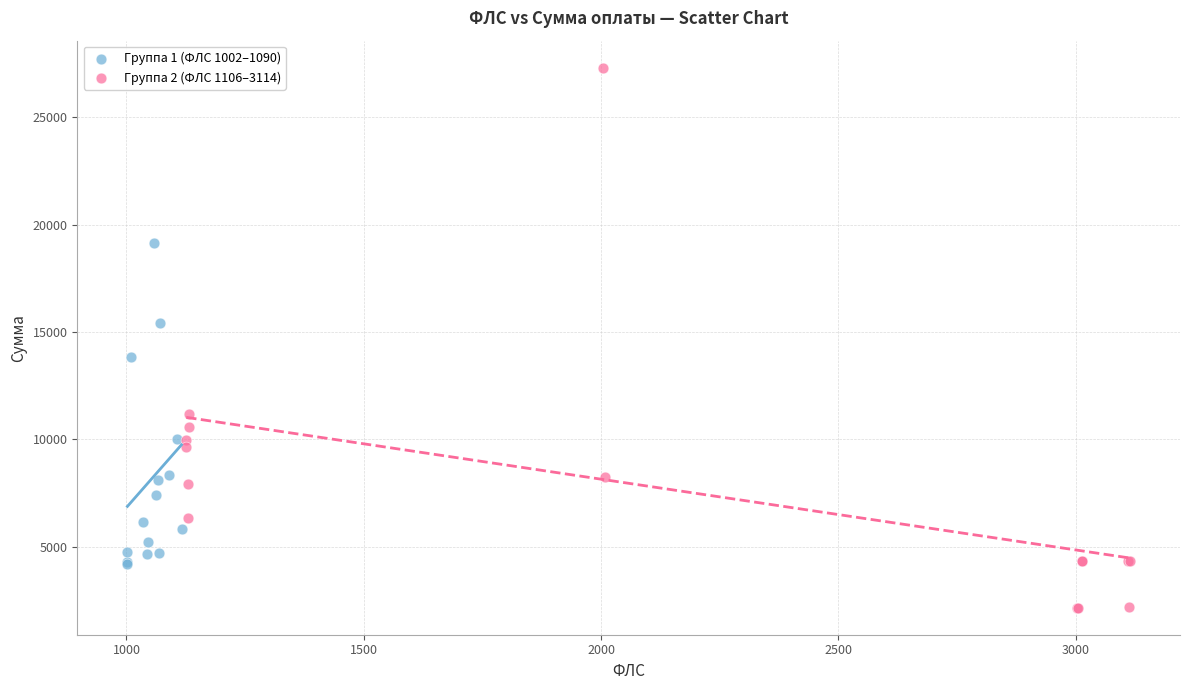

Which series contains the lowest Y value?

Группа 2 (ФЛС 1106–3114)